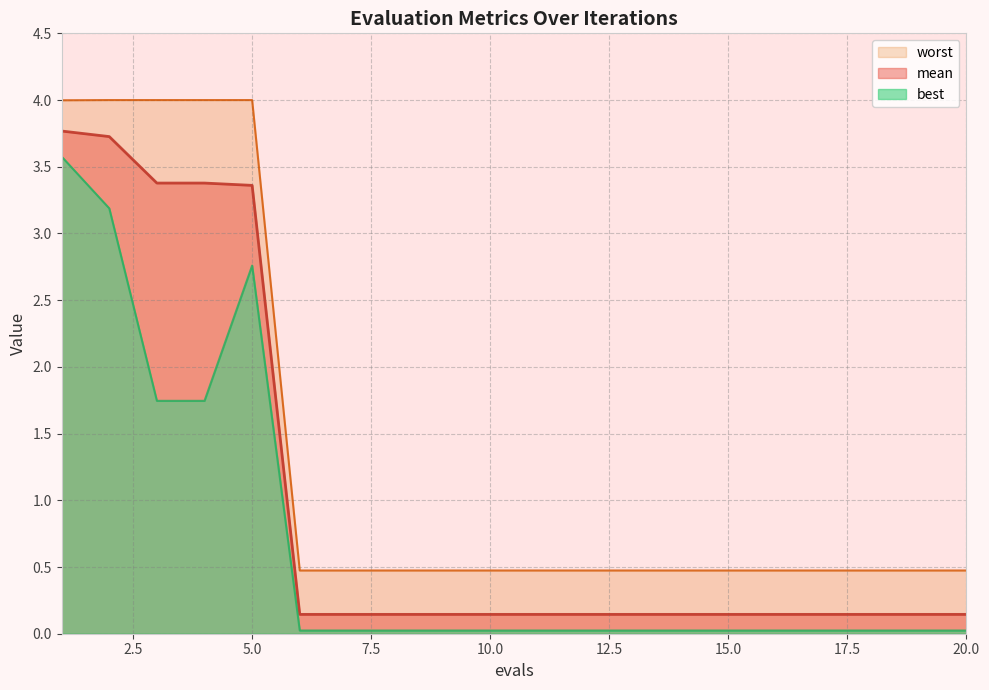

What is the average value of the best series?

0.7